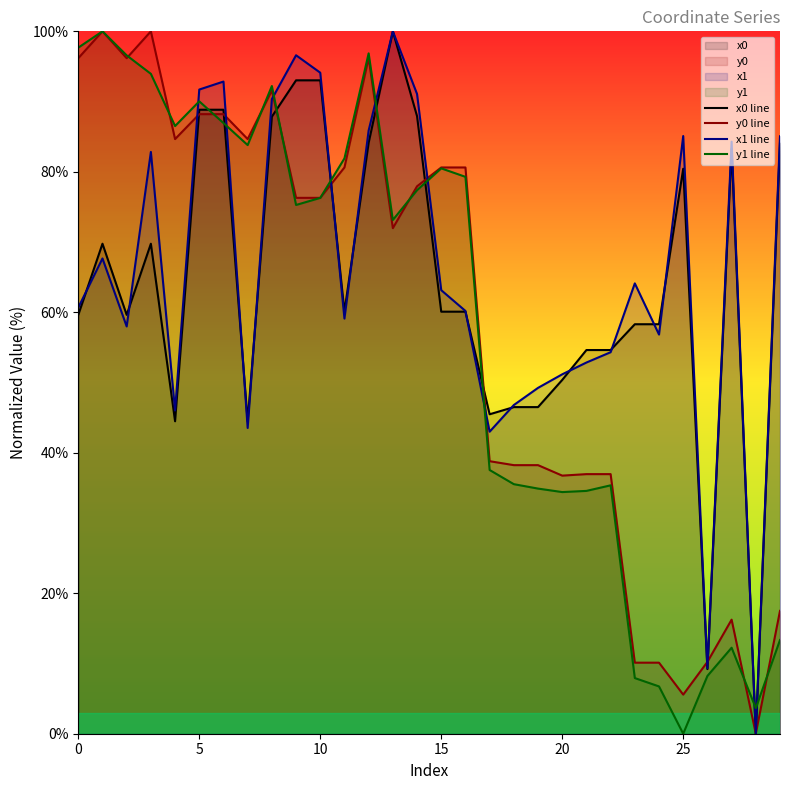

Which series has the largest total across all categories?

x1 line